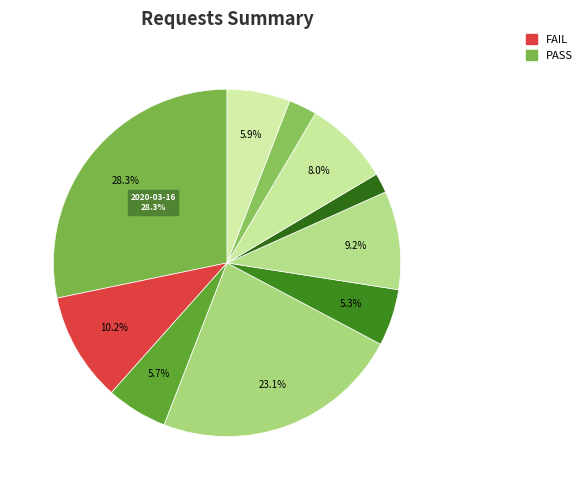

Which category has the smallest portion of the pie?

2020-03-24